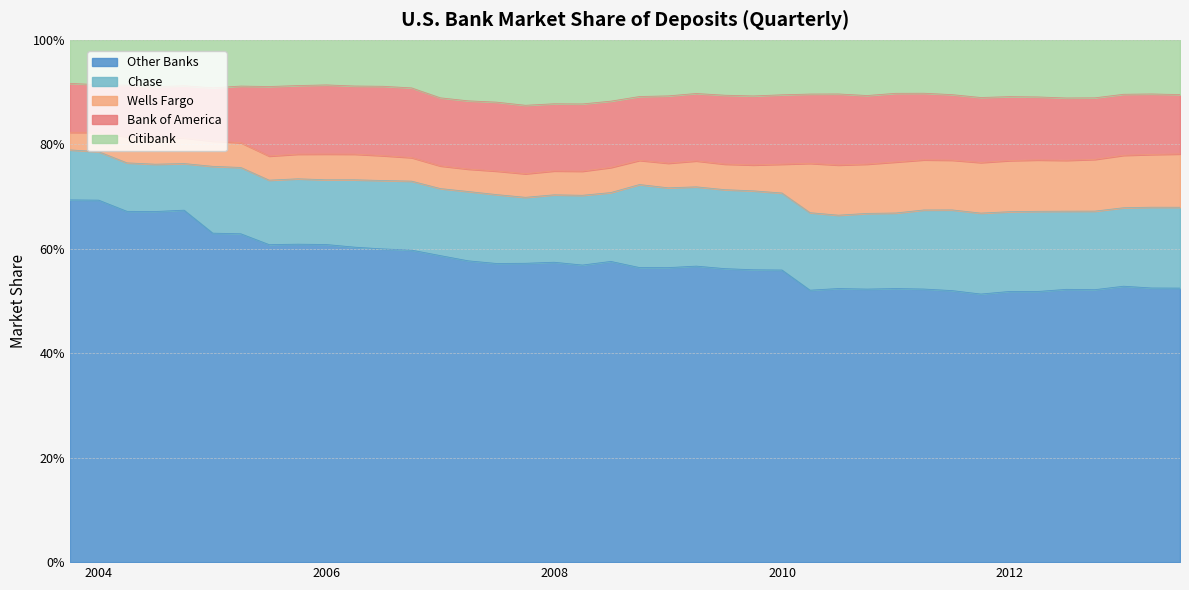

Does the chart have visible grid lines?

Yes